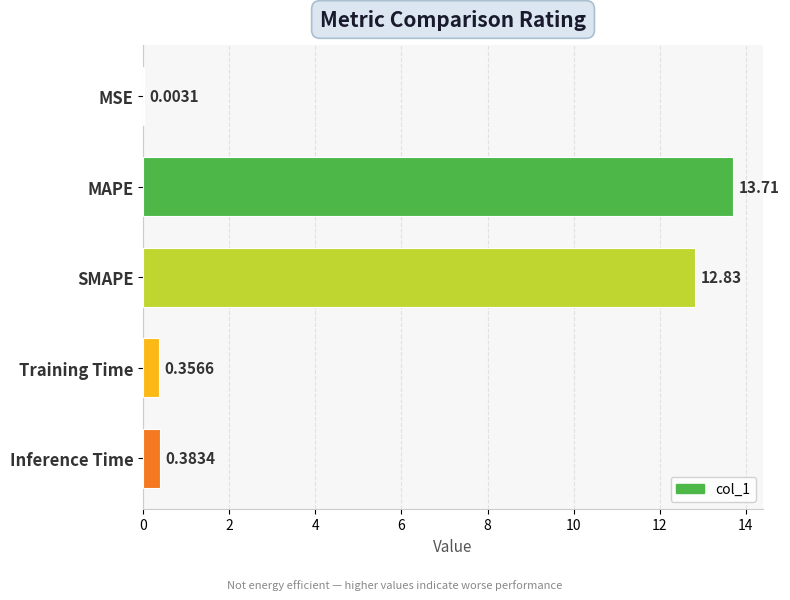

What is the sum of the values at Inference Time and Training Time?

0.7